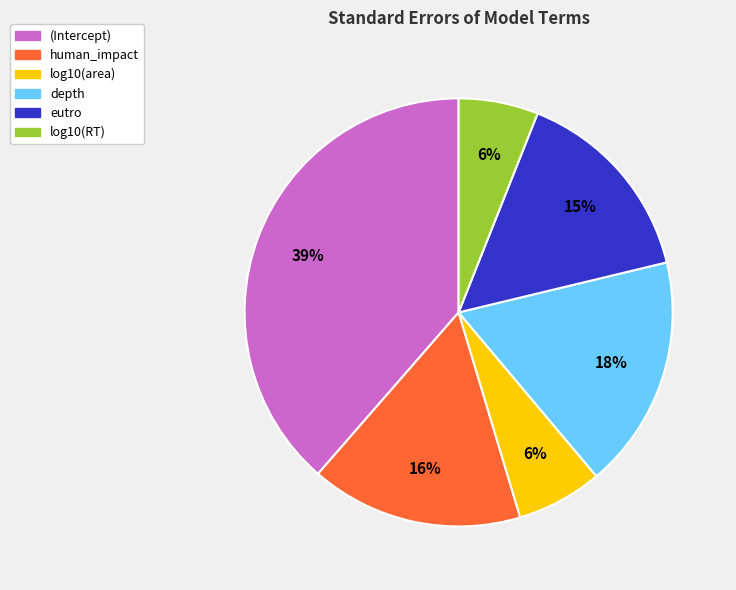

How many slices are in this pie chart?

6